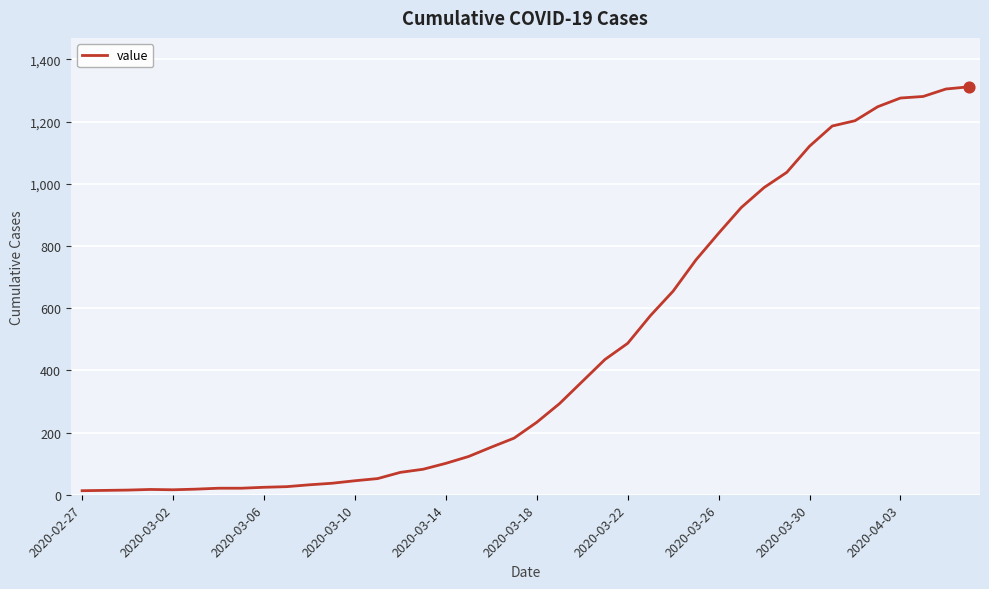

What is the greatest value displayed?

1312